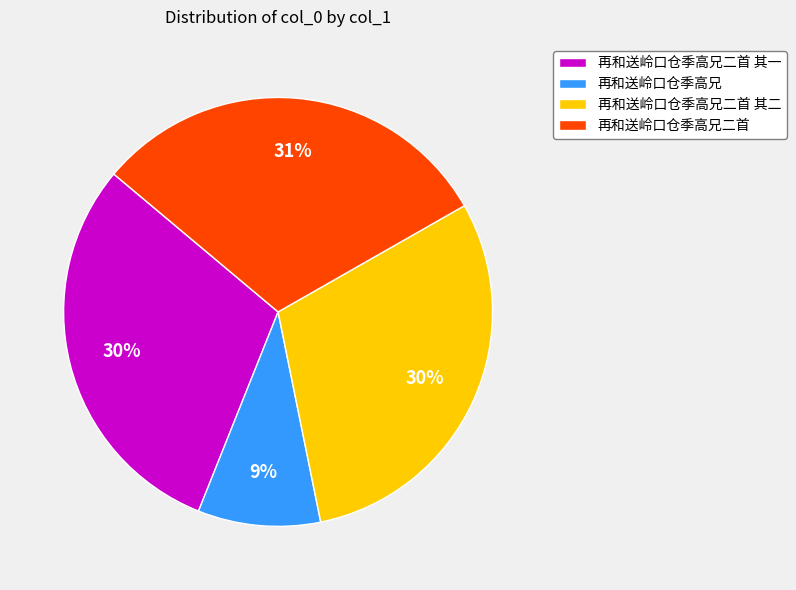

Approximately how many times larger is the value at 再和送岭口仓季高兄 compared to 再和送岭口仓季高兄二首 其一?

0.3